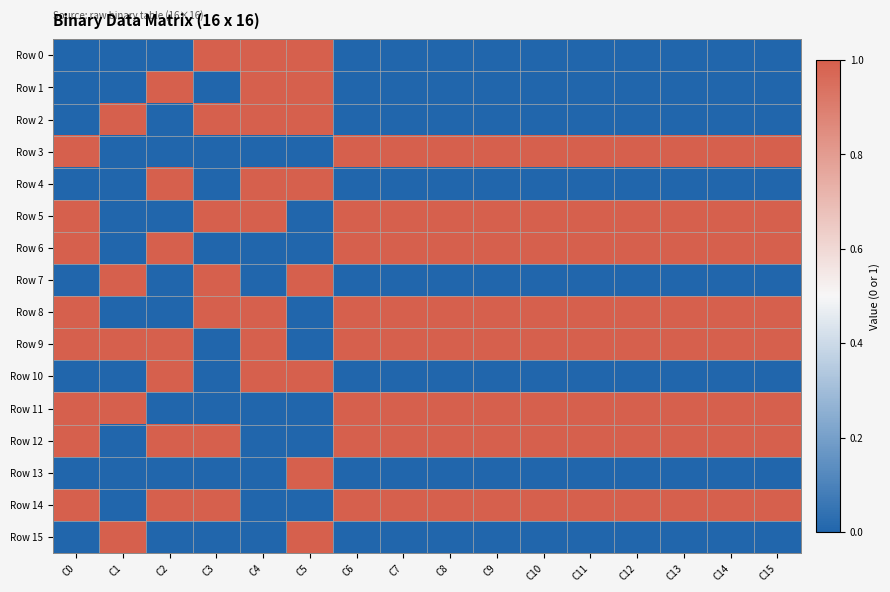

How many distinct data groups are displayed?

16